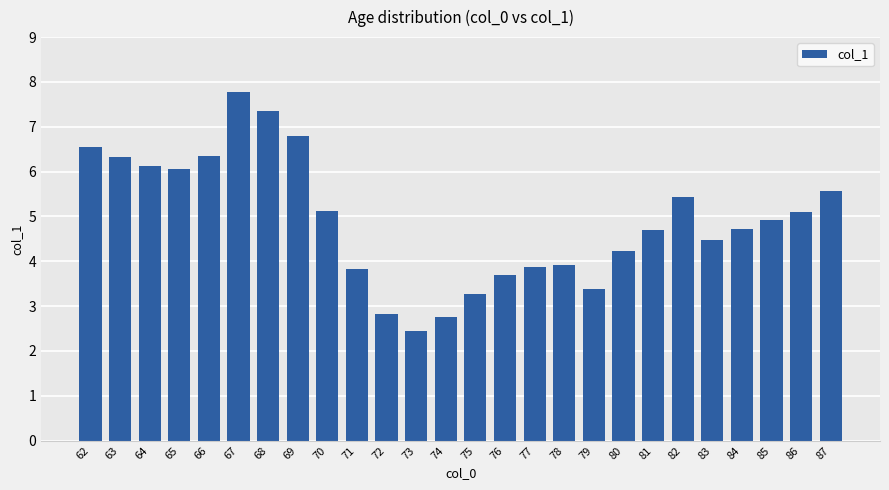

What is the maximum value shown in the chart?

7.8